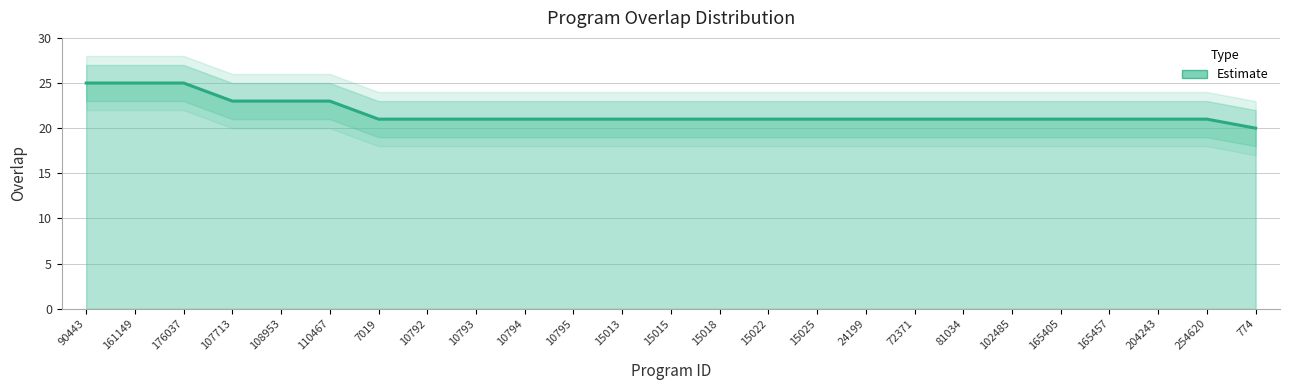

How many distinct data groups are displayed?

1